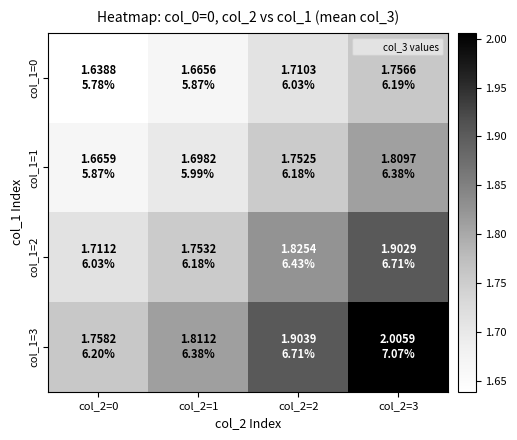

At how many categories does at least one series exceed 1?

4